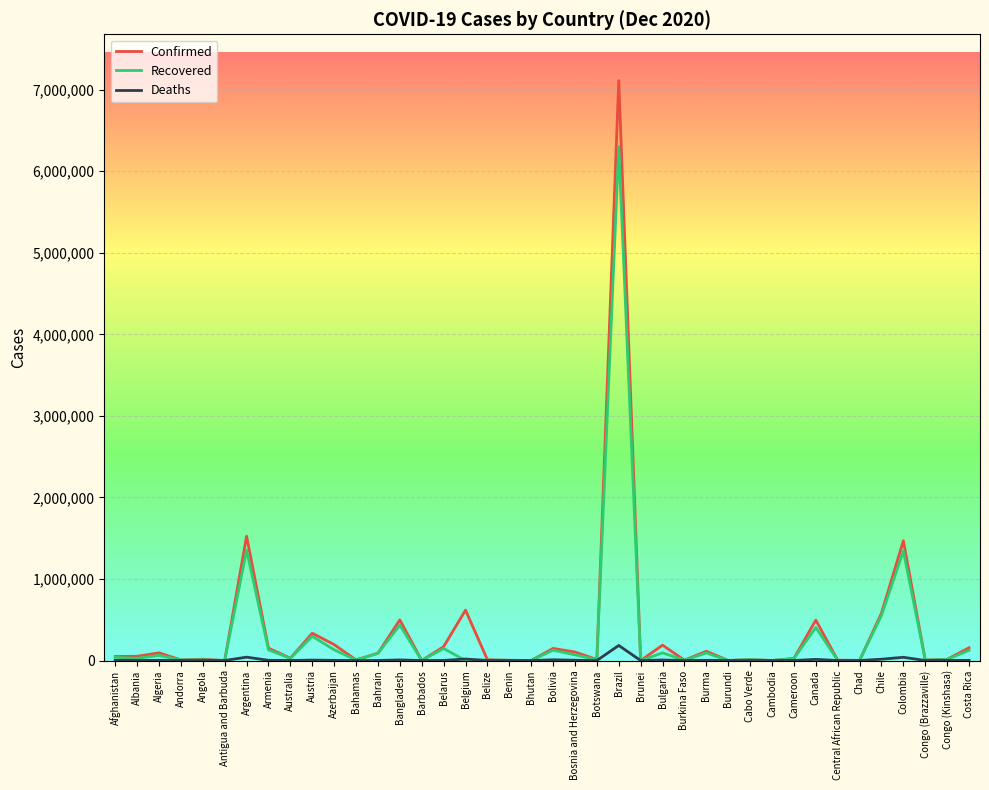

At which category is the sum across all series the highest?

Brazil